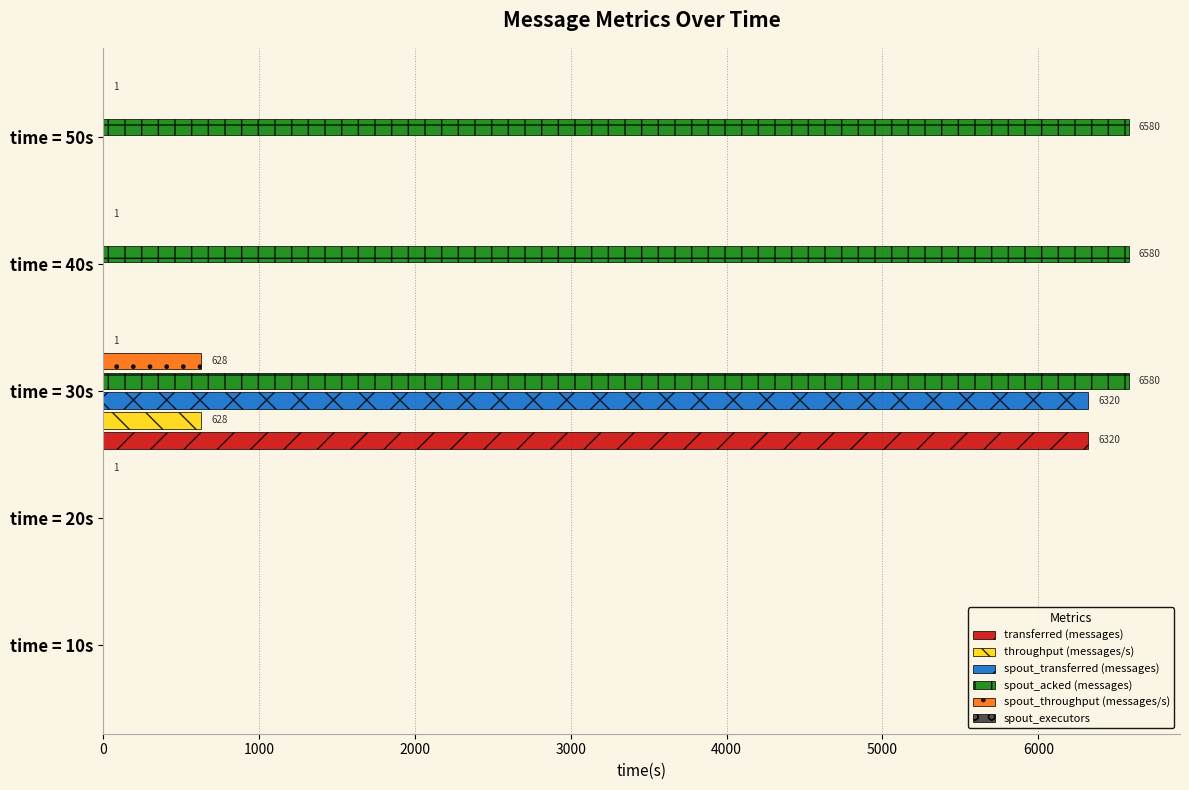

How many data points in transferred (messages) are above 0?

1